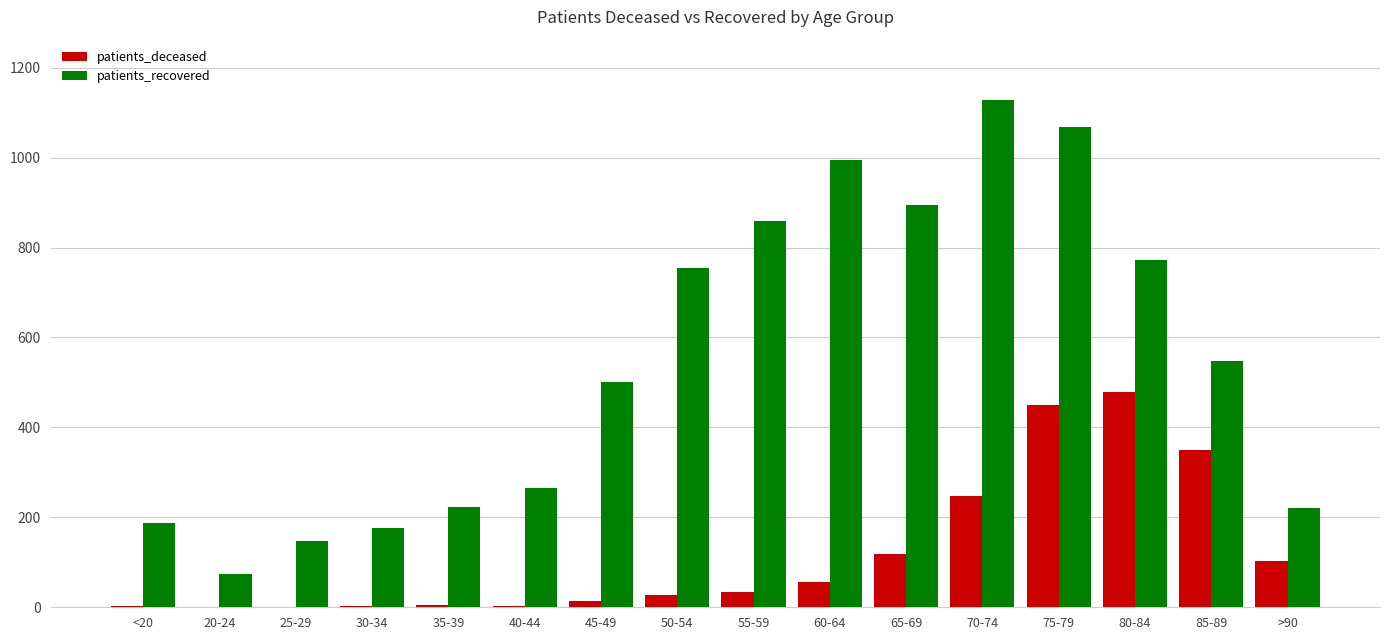

What is the spread (max minus min) of values at 75-79?

618